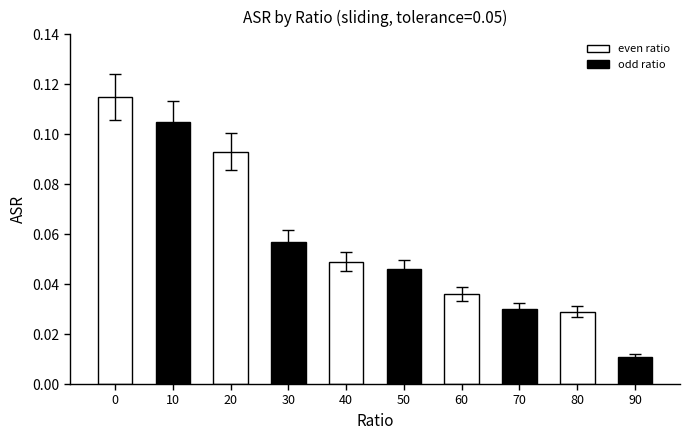

What is the change in value from 10 to 50?

-0.1